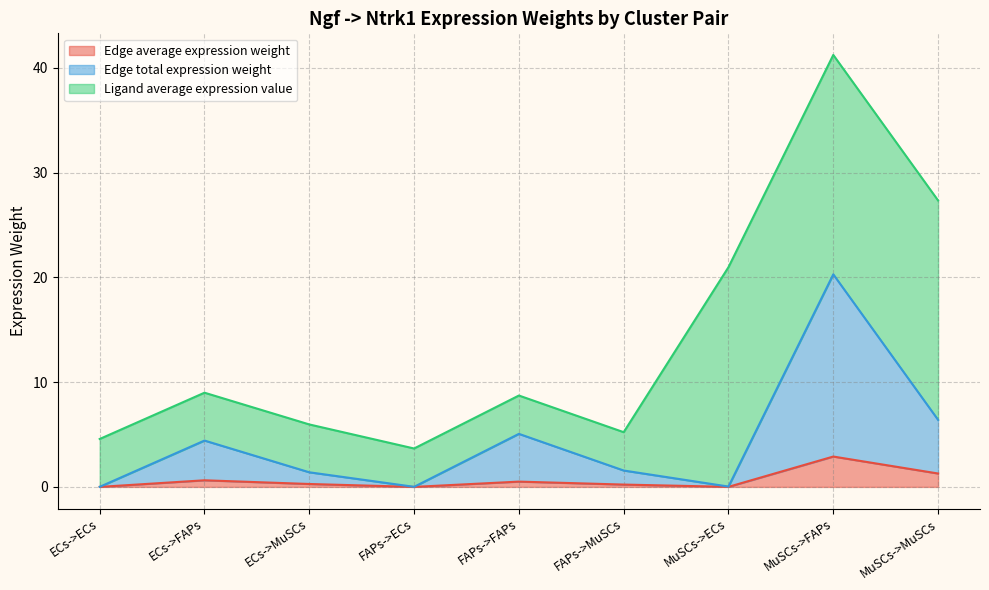

At which category is the sum across all series the highest?

MuSCs->FAPs